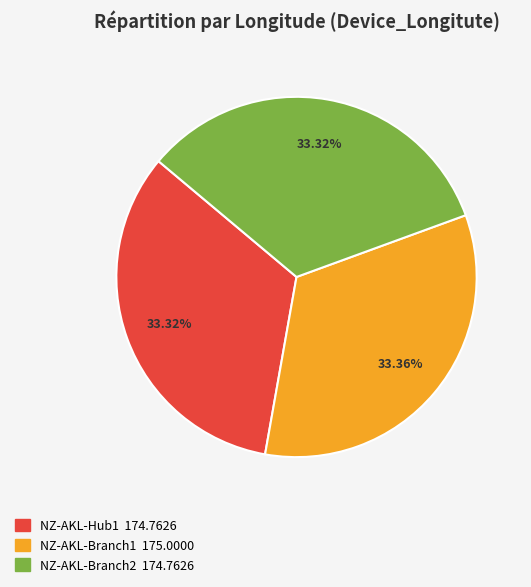

What is the ratio of the value at NZ-AKL-Branch1 to the value at NZ-AKL-Hub1?

1.0